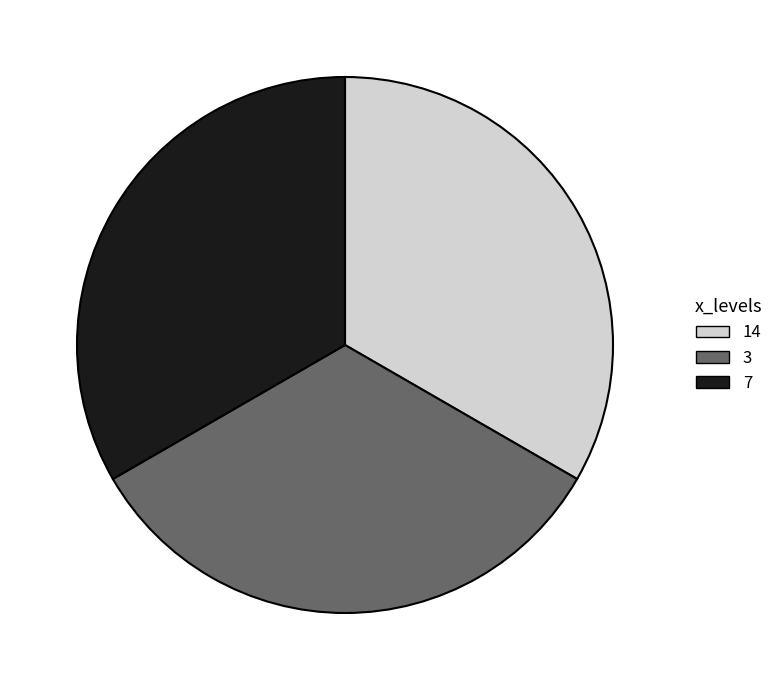

The 3 slice represents 40% of the pie. True or false?

False